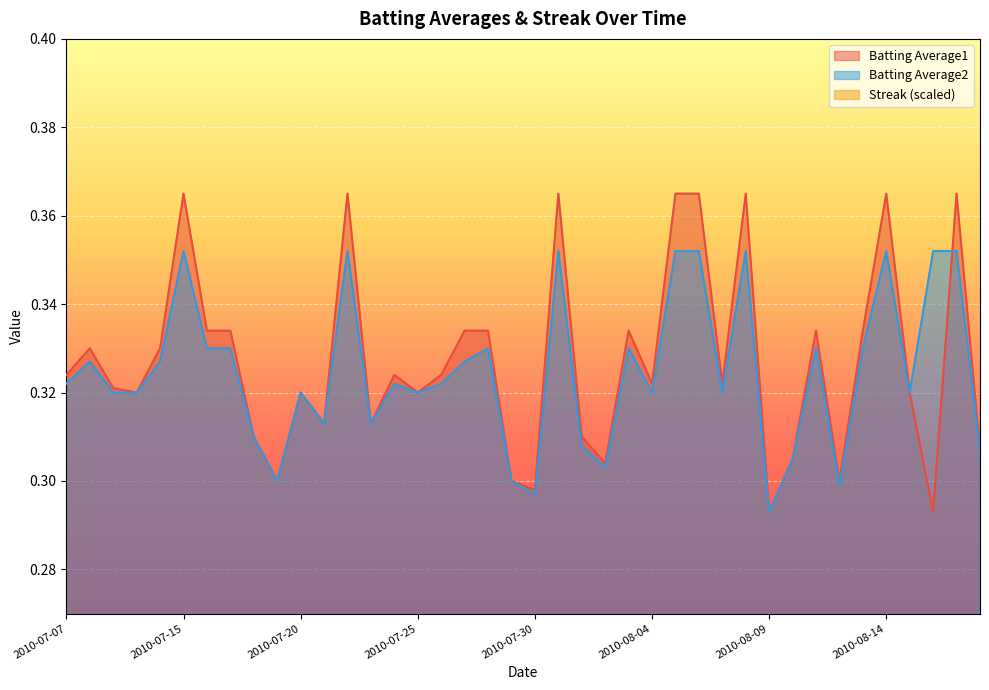

Between 2010-07-30 and 2010-08-04, which is larger?

2010-08-04